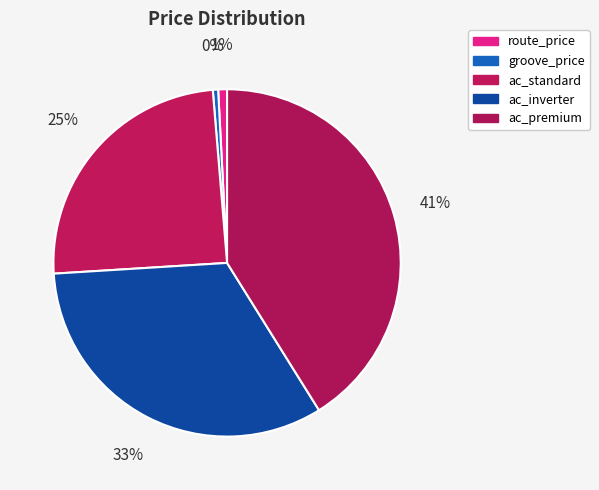

How many slices are in this pie chart?

5